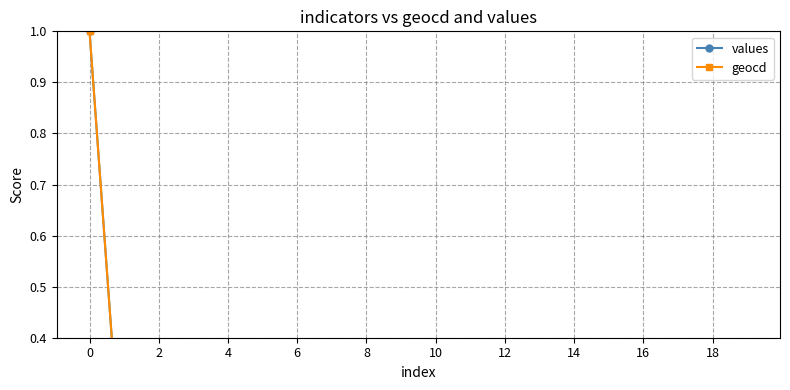

The value of geocd at 4 is 0.0. True or false?

True